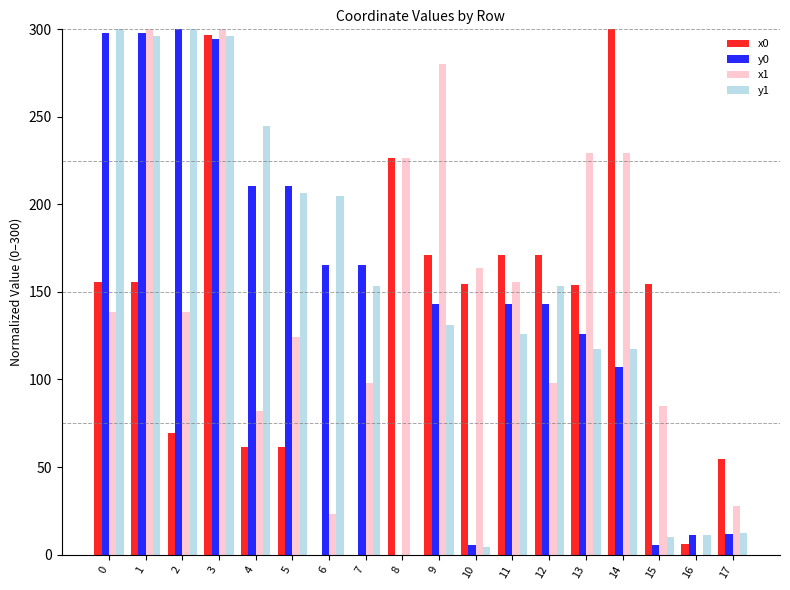

Is it true that x0 equals 296.9 at 3?

True